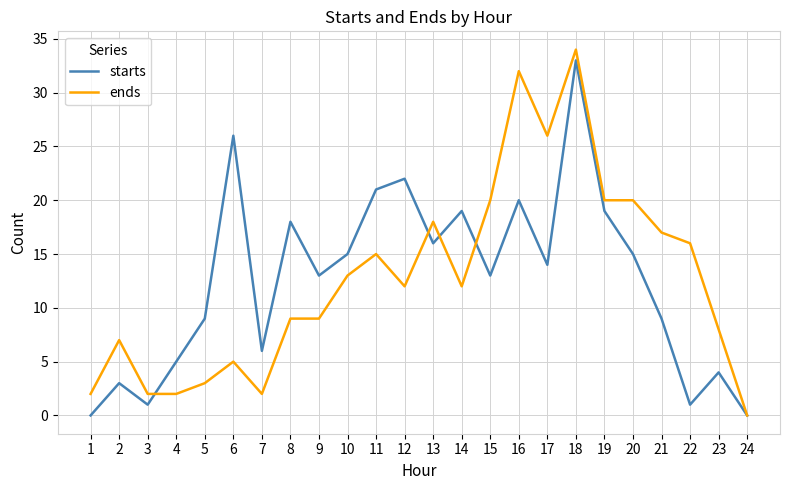

What are all the series names shown in the legend?

starts, ends